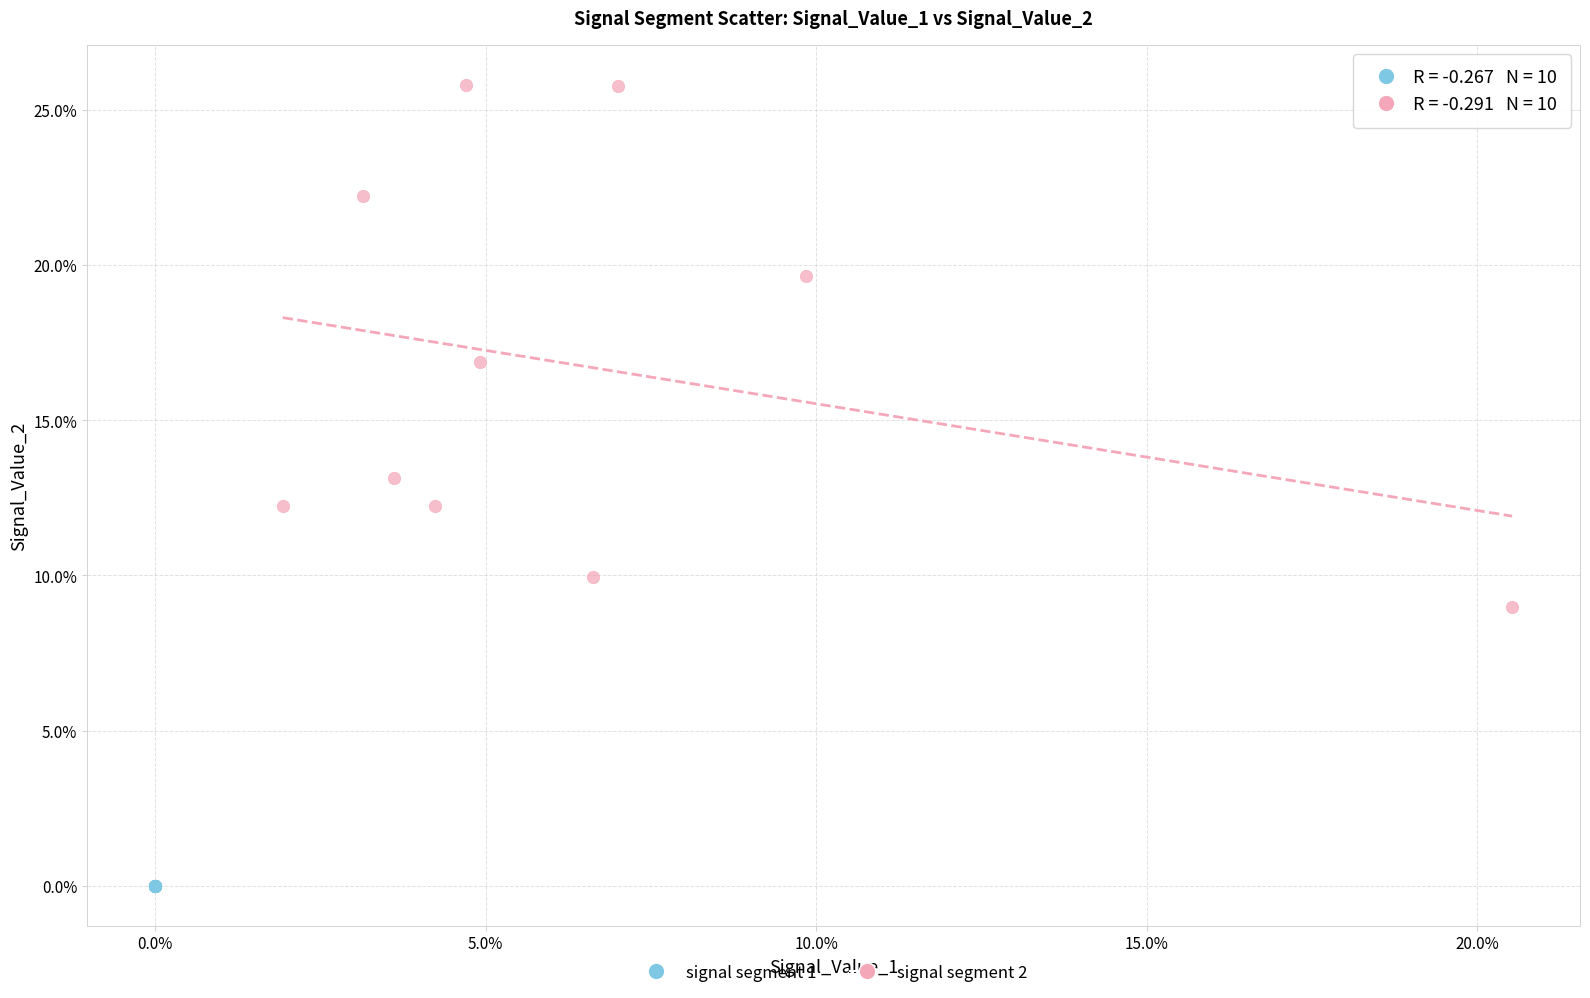

What are all the series names shown in the legend?

signal segment 1, signal segment 2